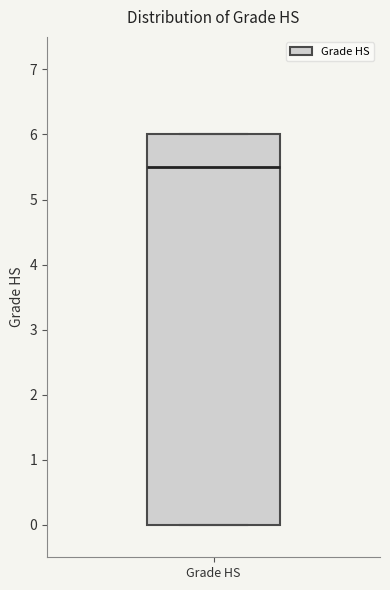

Read this box plot against the y-axis: the position of the median line, the range covered by the box, and the ends of both whiskers. The values are not printed on the chart, so give them approximately, as read against the axis.

median 5.5, box 0.0 to 6.0, whiskers 0.0 to 6.0